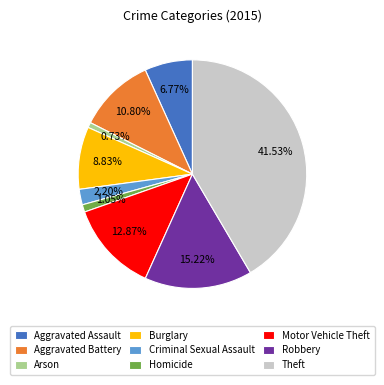

The Arson slice represents 1% of the pie. True or false?

True